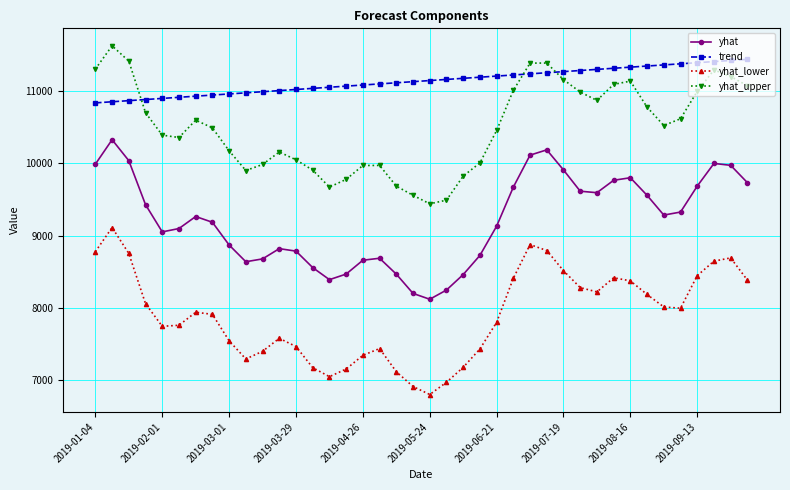

What is the average value of the trend series?

11133.3